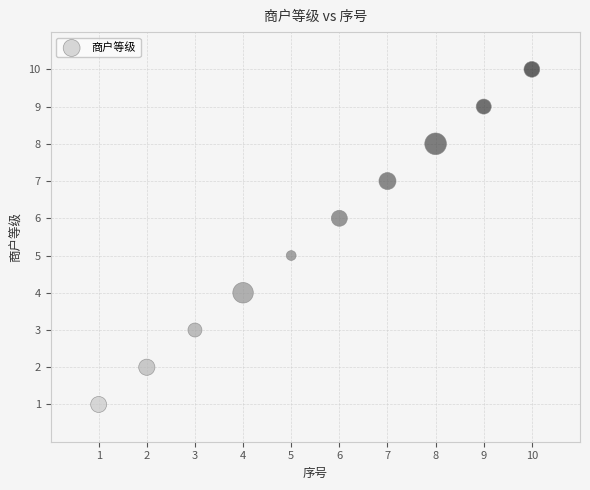

What is the range of Y values (max minus min)?

9